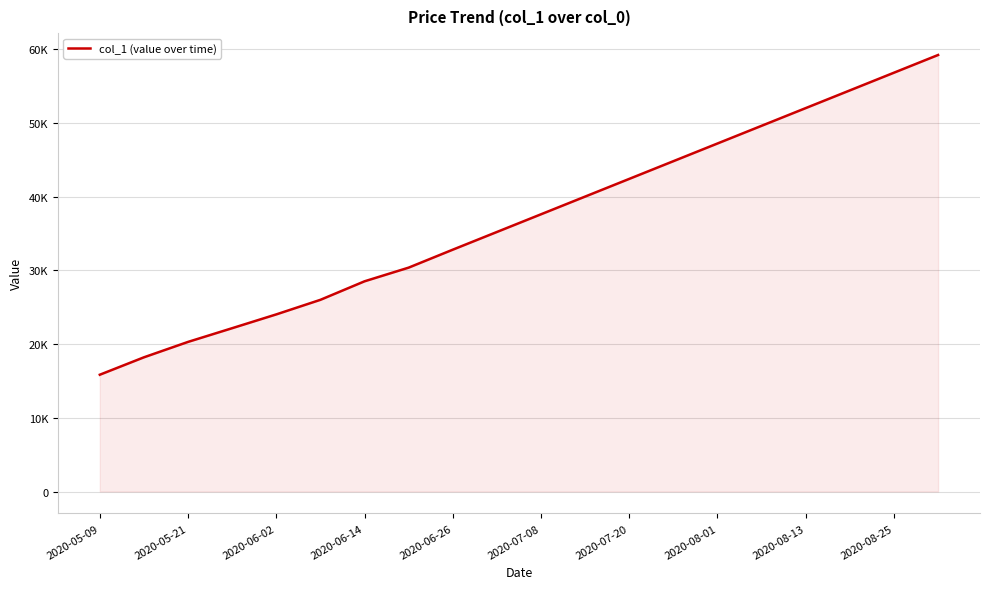

What is the sum of all values?

737394.1